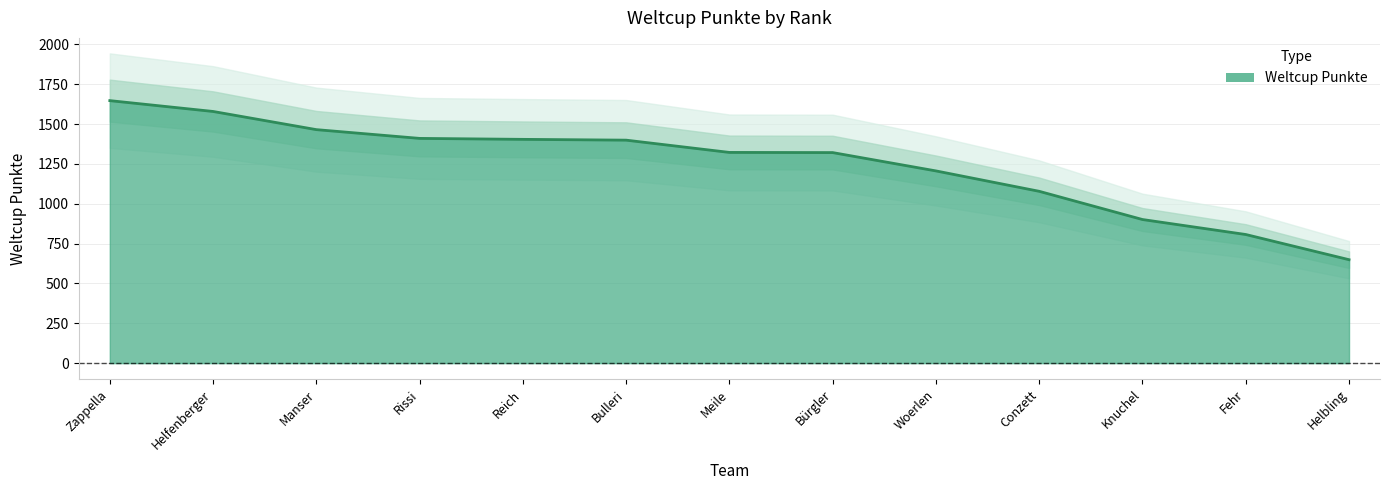

What is the approximate value at Meile, to the nearest 50?

1300